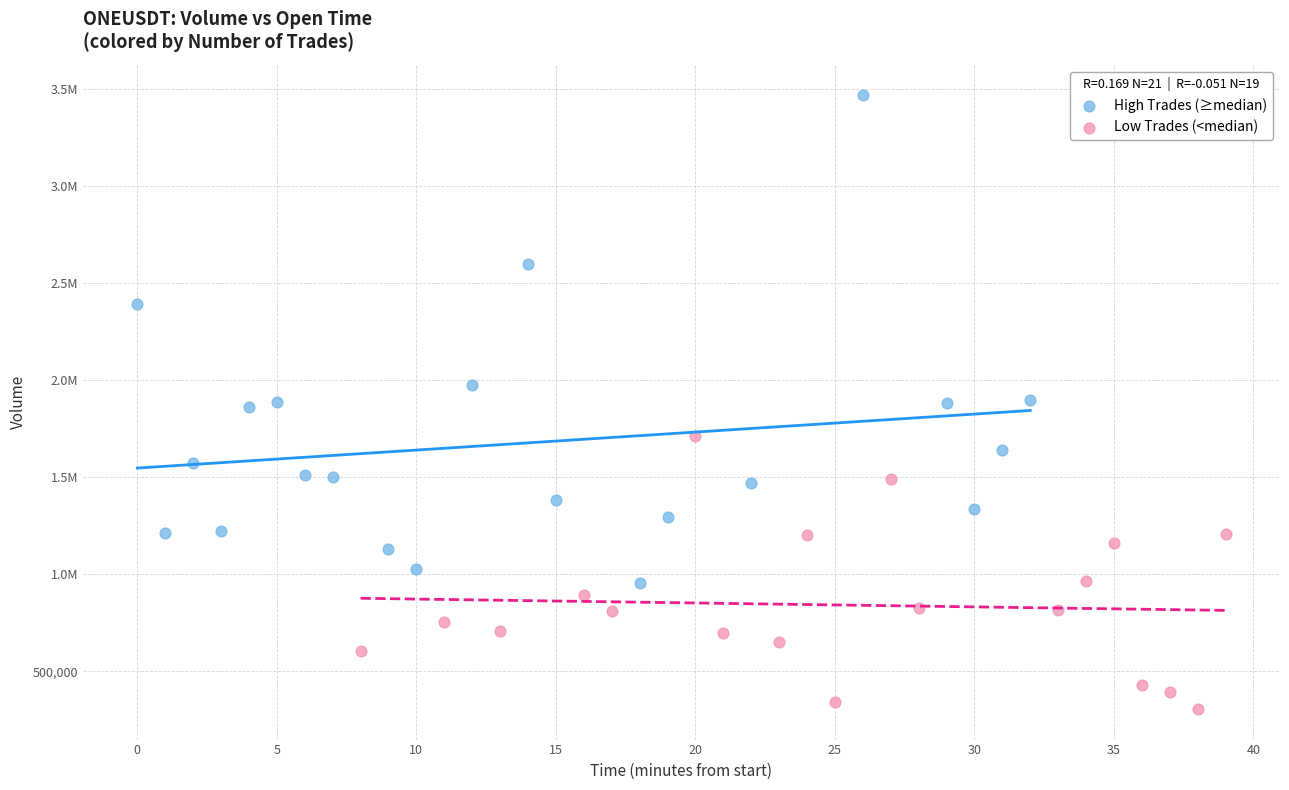

What are all the series names shown in the legend?

High Trades (≥median), Low Trades (<median)